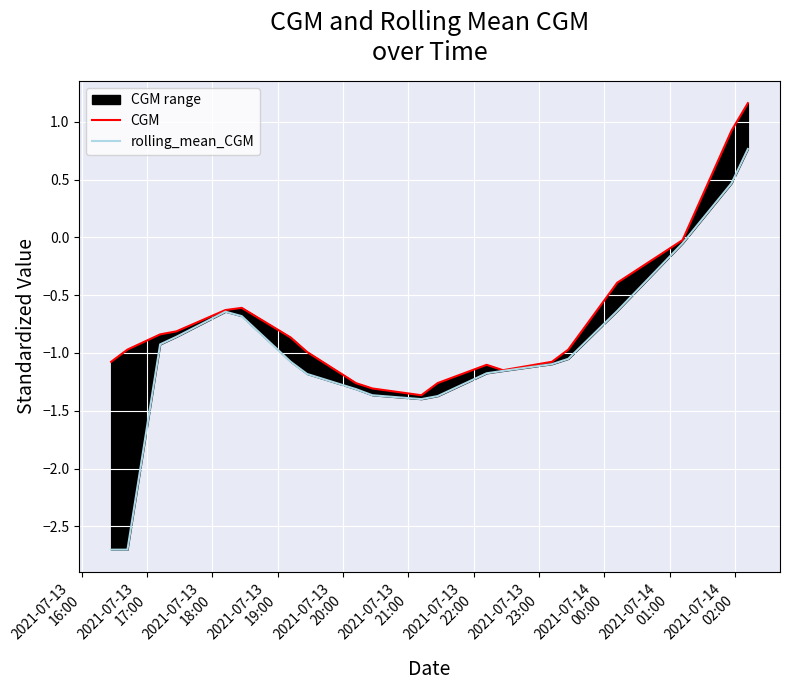

True or false: rolling_mean_CGM and CGM intersect in this chart.

False